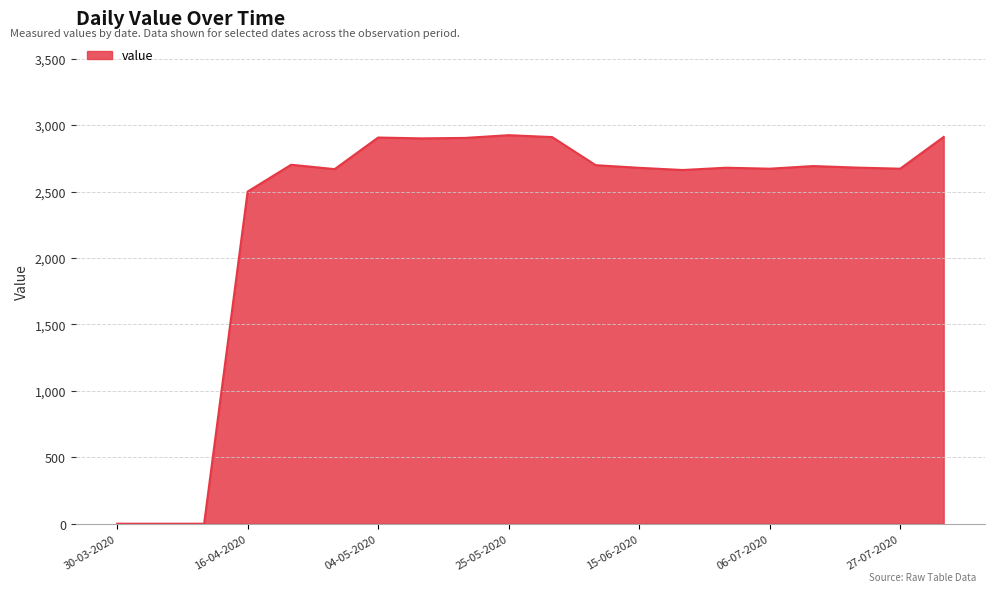

What is the greatest value displayed?

2925.3